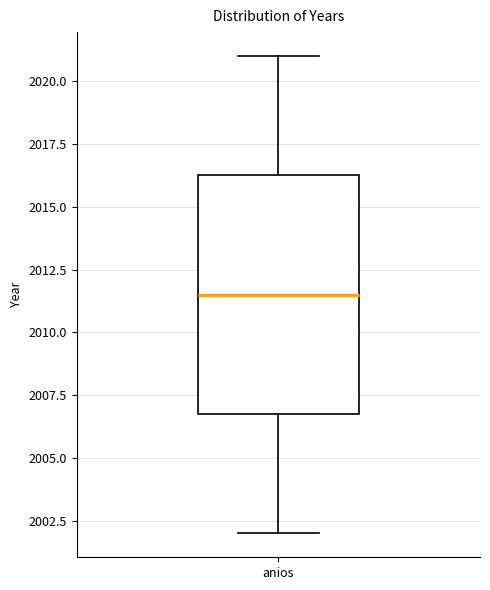

Transcribe this box plot: give where the median line is, the range the box spans, and where the two whiskers end, as read against the y-axis. The values are not printed on the chart, so give them approximately, as read against the axis.

median 2011.5, box 2007.0 to 2016.5, whiskers 2002.0 to 2021.0